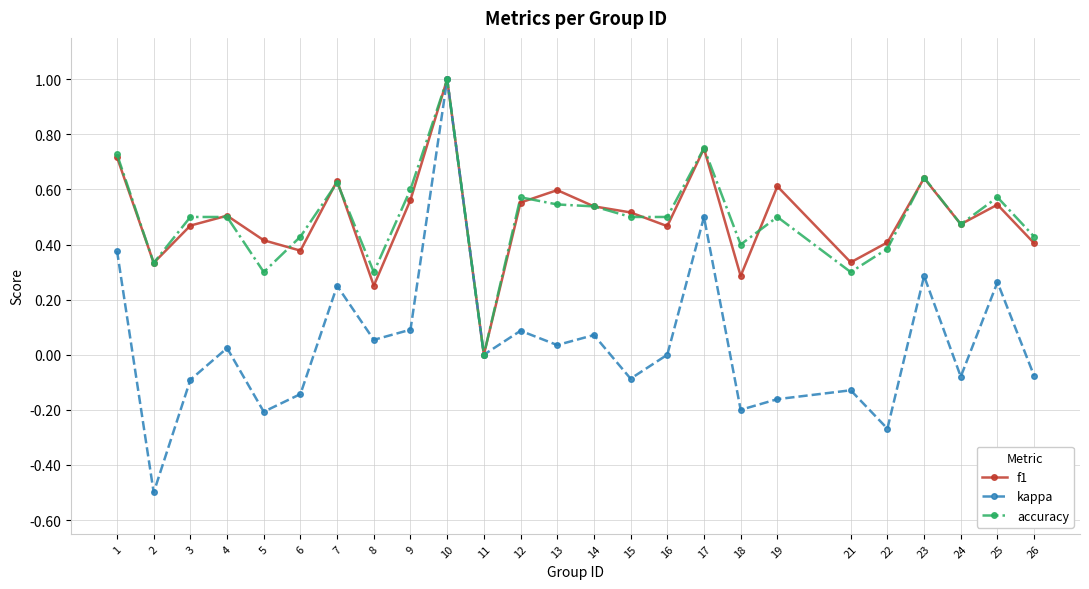

Is the value of kappa at 19 greater than the value of f1 at 22?

No